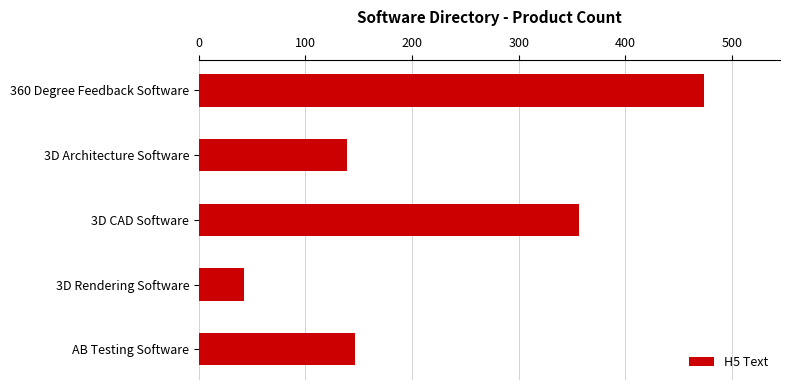

What is the greatest value displayed?

474